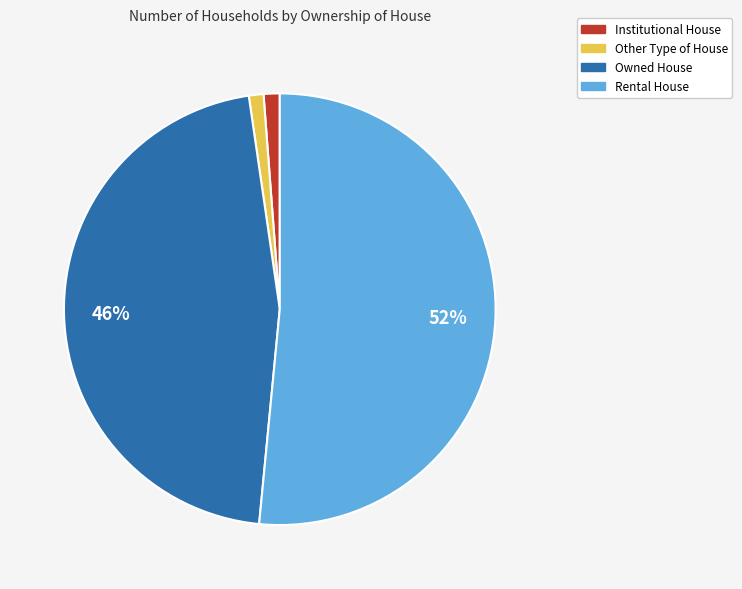

The Other Type of House slice represents 1% of the pie. True or false?

True